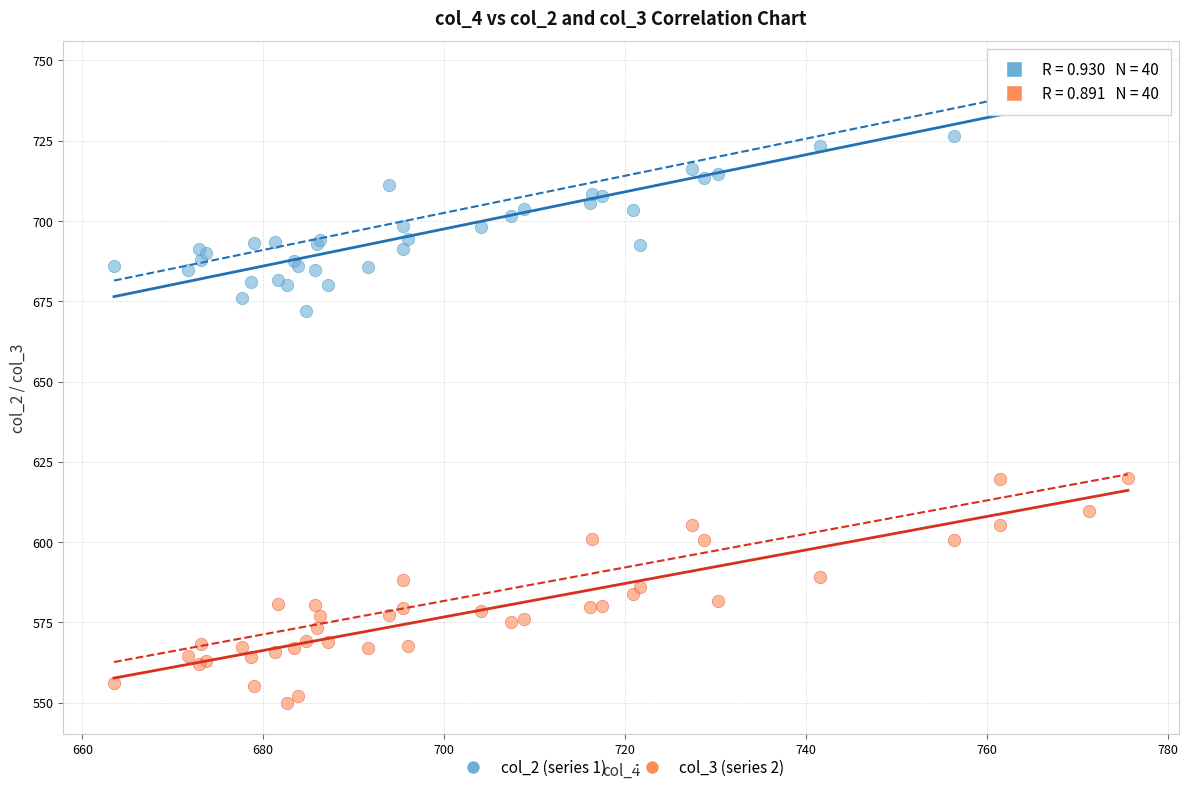

Across all series, what Y value is closest to 647?

671.9